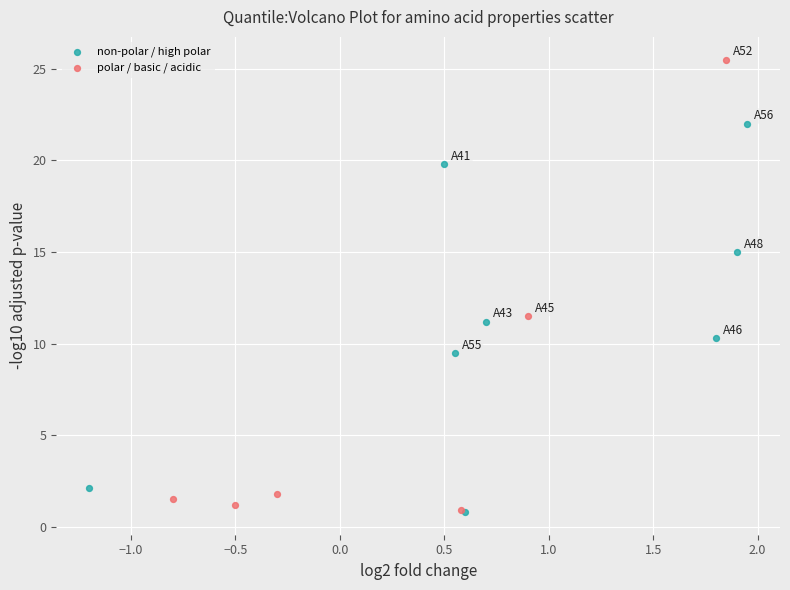

Which series has the widest spread of Y values?

polar / basic / acidic